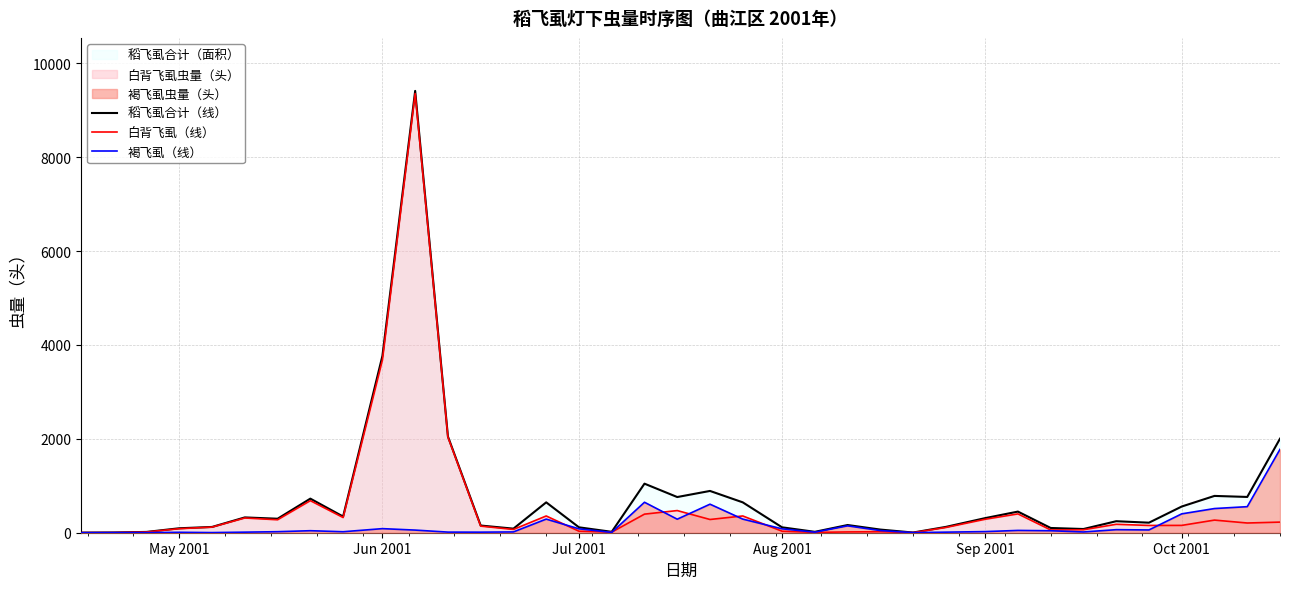

At which label is 稻飞虱合计（线） closest to 4706?

Jun 2001